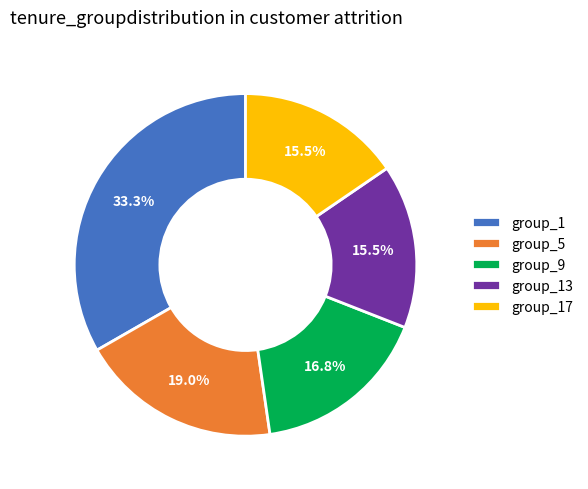

To the nearest percent, what is the average slice percentage?

20%